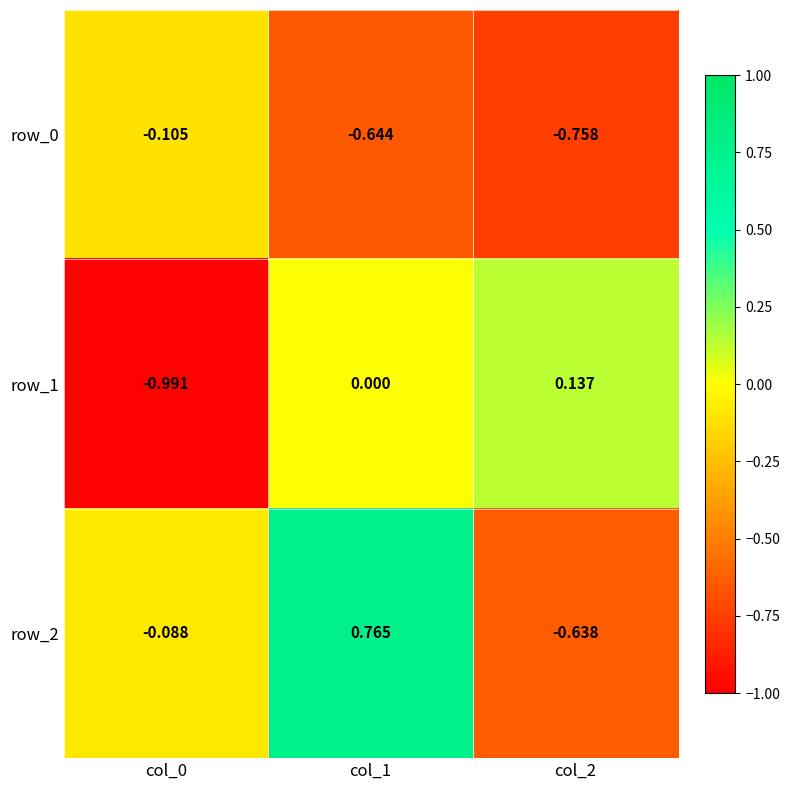

Is the value of row_1 at col_0 greater than the value of row_0 at col_1?

No